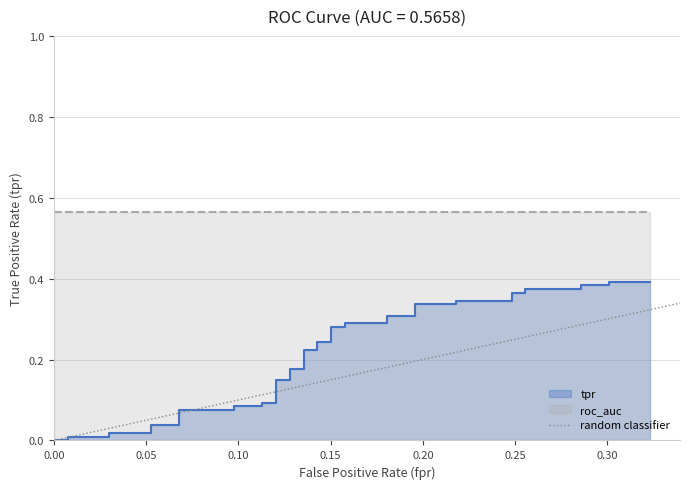

What is the sum of all values?

1